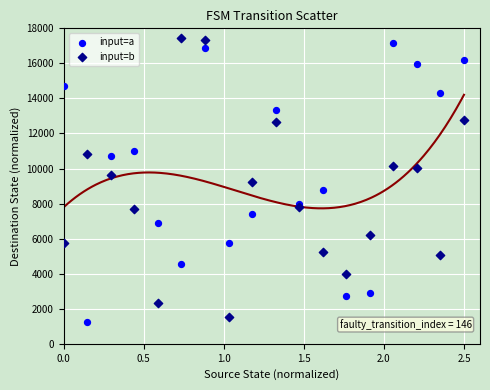

What is the X range (max minus min) for the scatter plot?

2.5